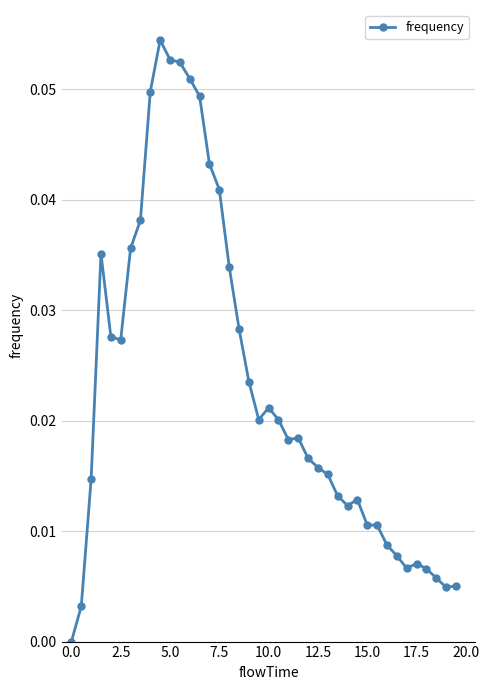

How many lines are shown in the chart?

1